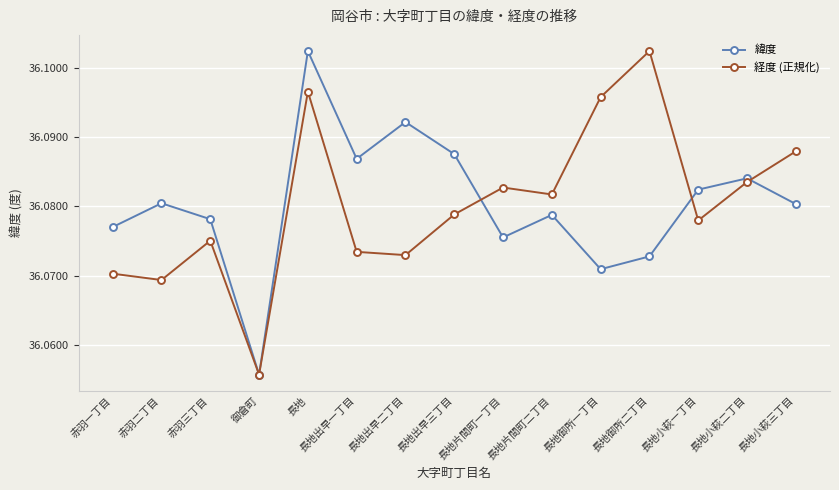

The 経度 (正規化) series shows 11.1 at 赤羽三丁目. True or false?

False